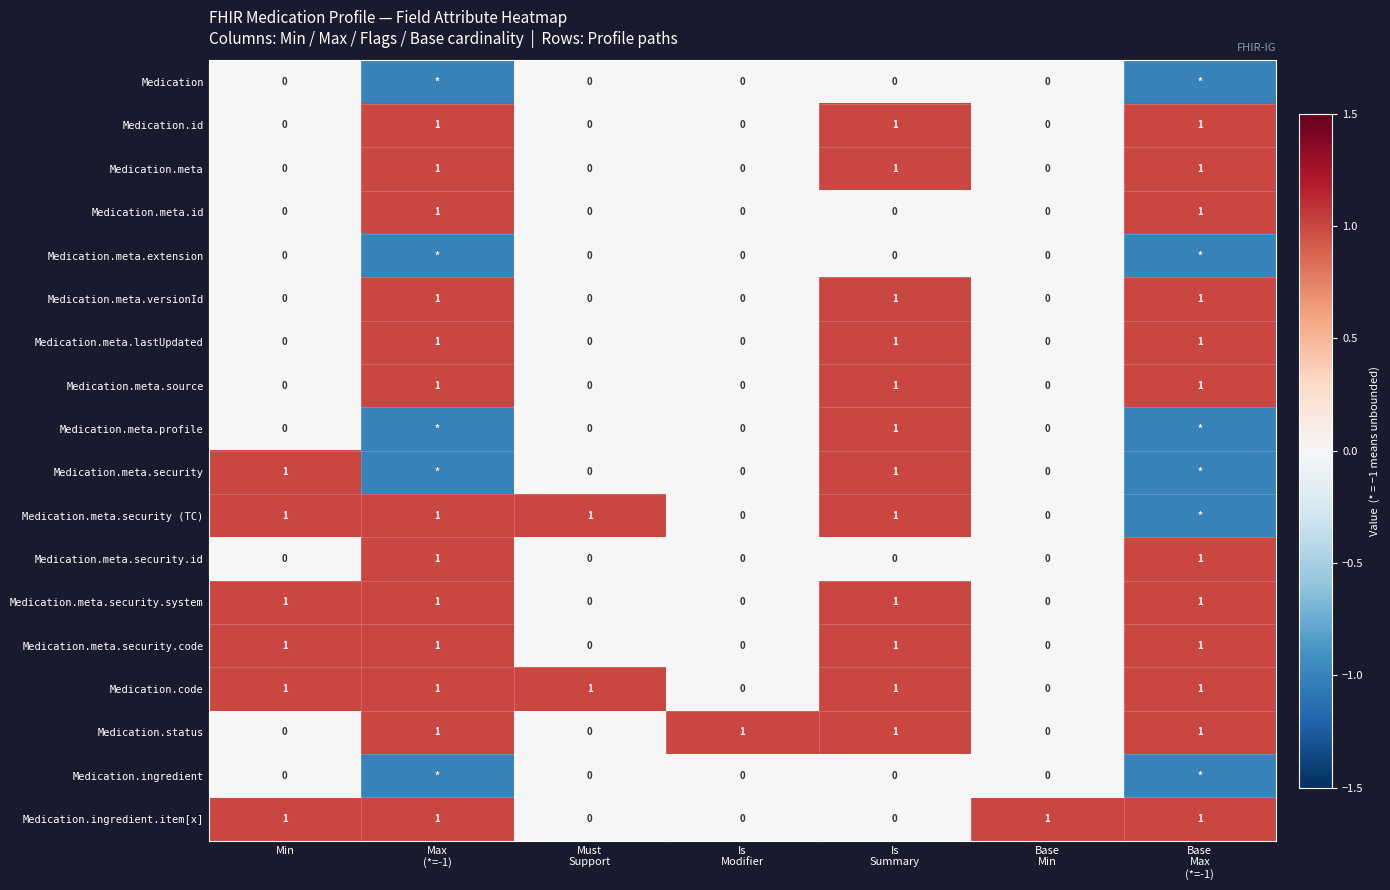

Which category has the lowest value across all series?

Max
(*=-1)